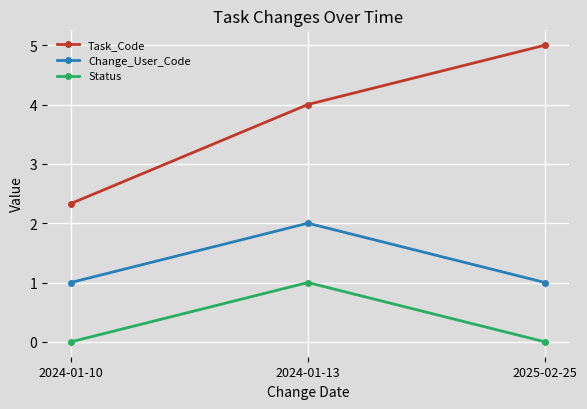

Reading right to left, list all the values displayed in this chart.

Task_Code: 5.0	4.0	2.3
Change_User_Code: 1.0	2.0	1.0
Status: 0.0	1.0	0.0